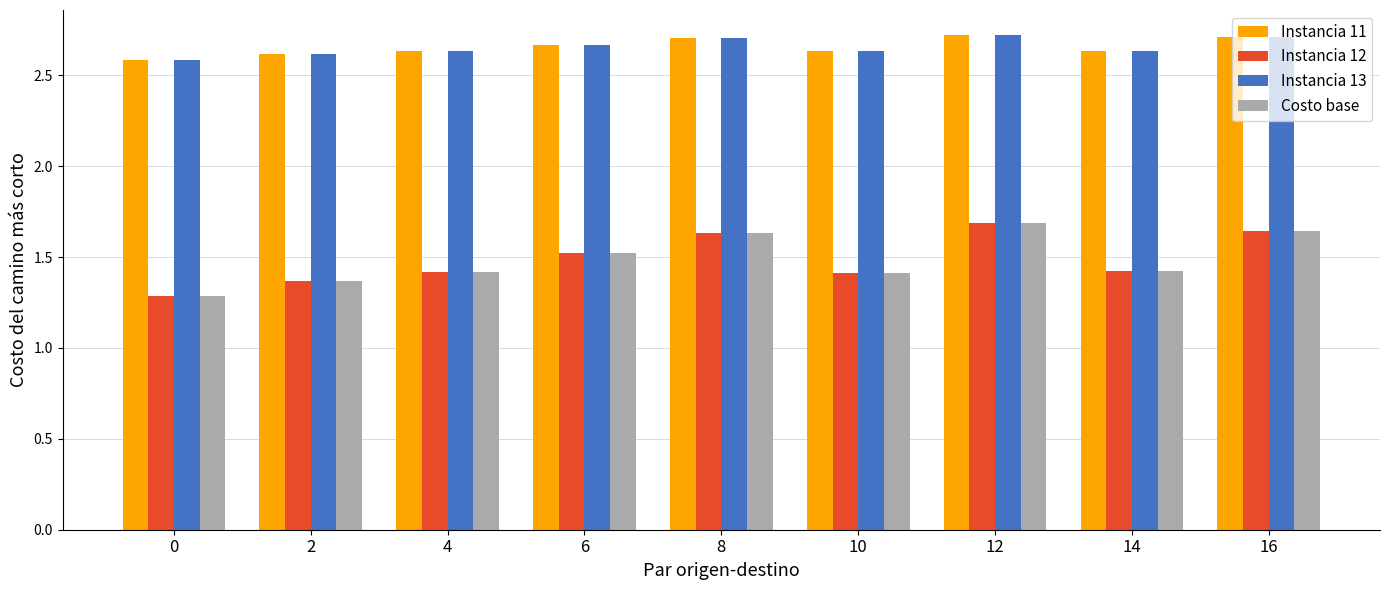

How many Instancia 13 values are between 2 and 3?

9